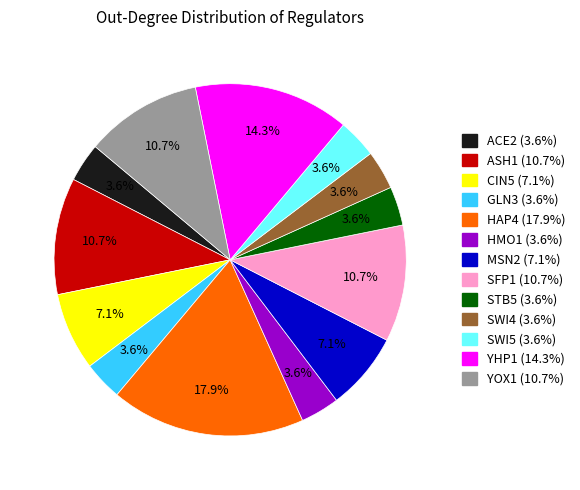

Does any single category account for the majority?

No